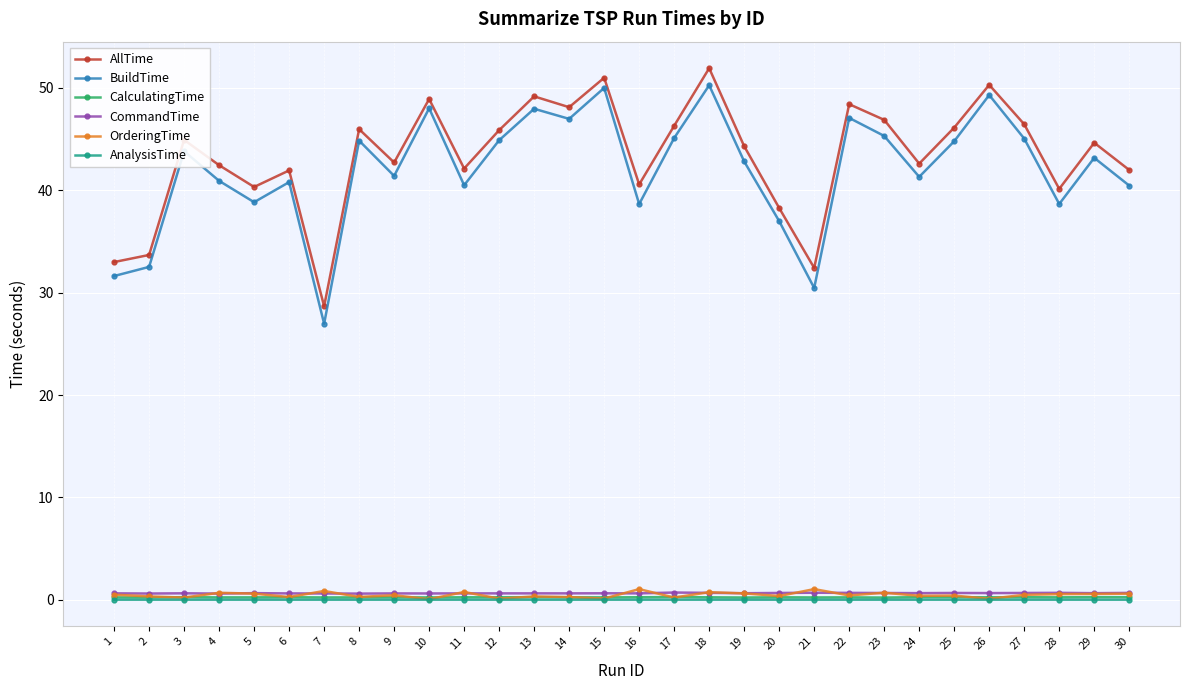

Is the value of AllTime at 2 greater than the value of AnalysisTime at 21?

Yes